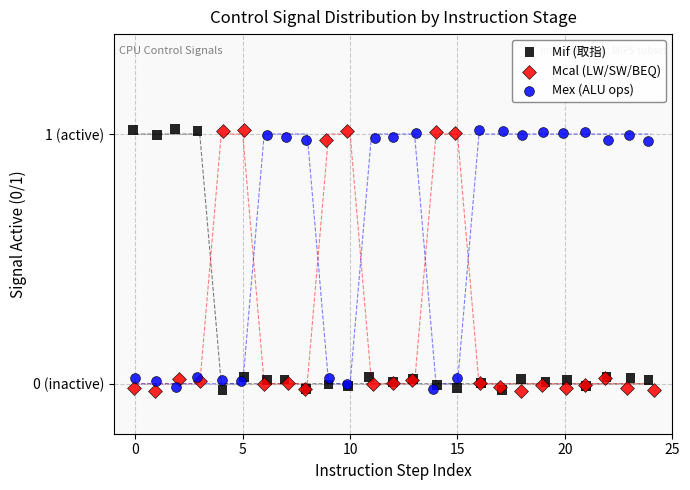

What are all the series names shown in the legend?

Mif (取指), Mcal (LW/SW/BEQ), Mex (ALU ops)